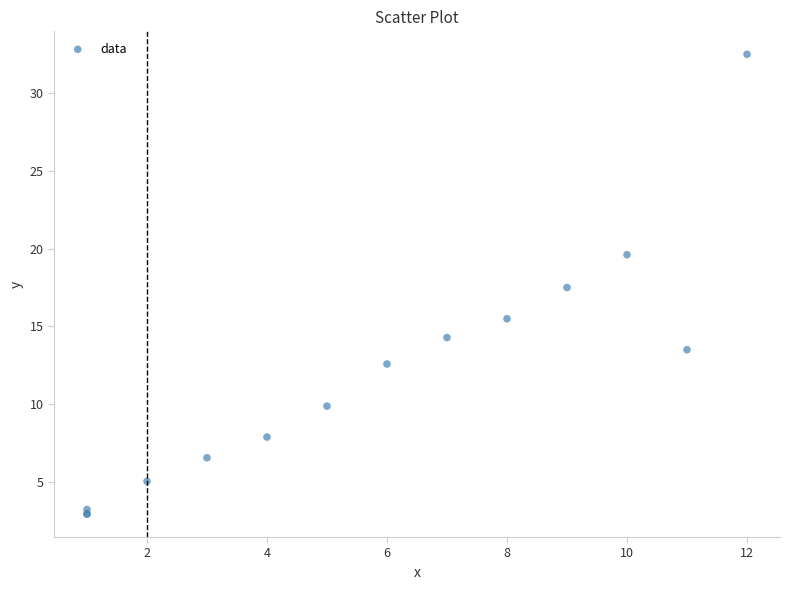

What Y value in the scatter plot is closest to 17?

17.5